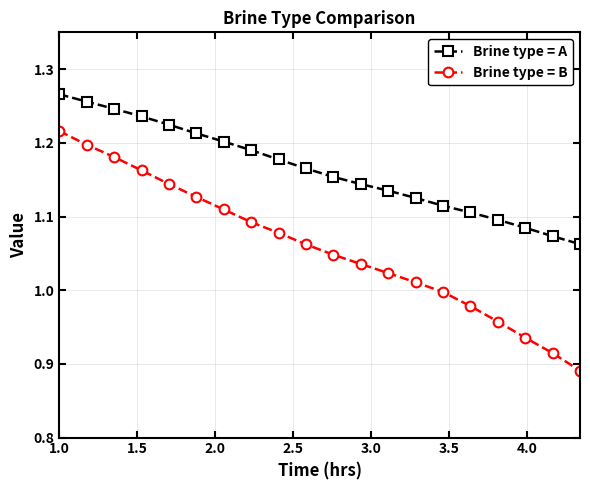

Which series has the largest total across all categories?

Brine type = A